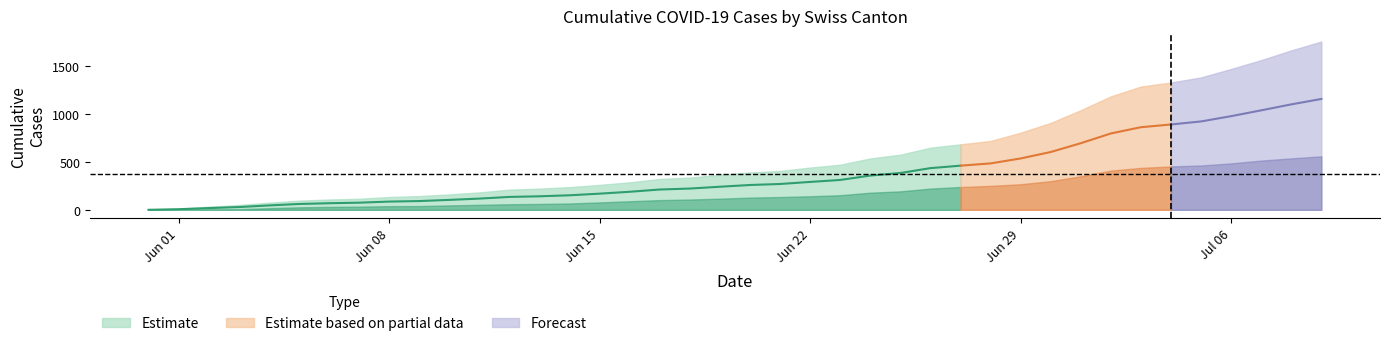

True or false: FR has more than 0 interior local peaks.

False